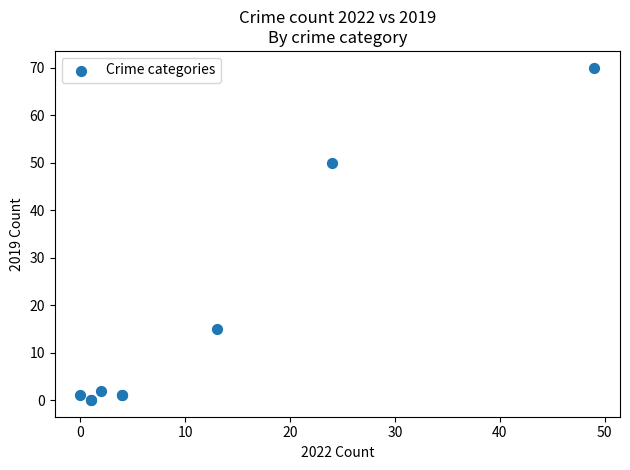

What Y value in the scatter plot is closest to 35?

50